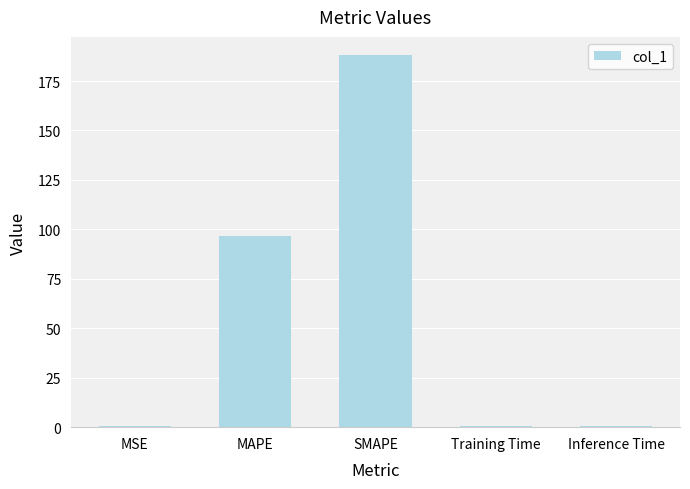

What is the sum of all values?

286.7